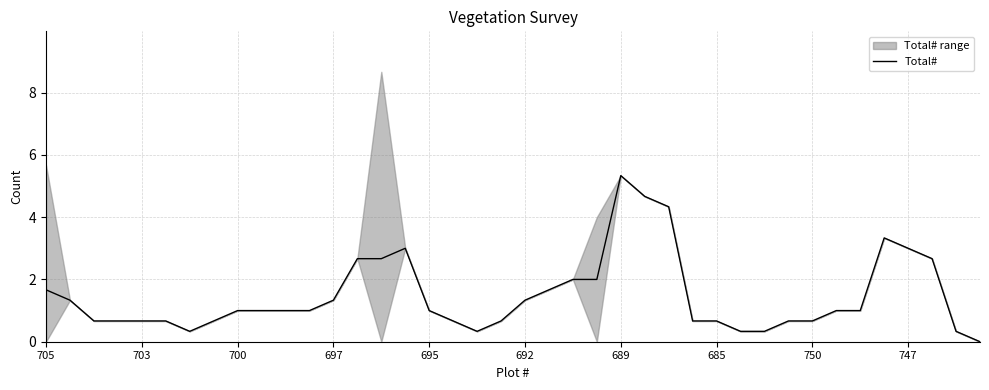

The value of Total# at 697 is 1.3. True or false?

True